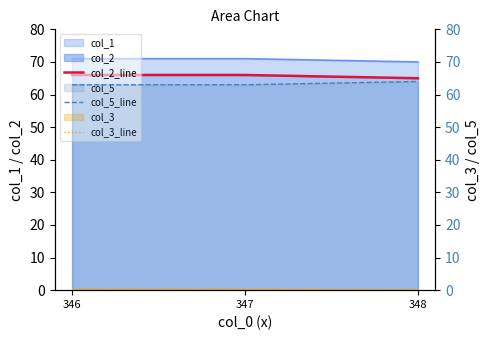

What is the difference between the maximum and minimum values in the col_3_line series?

0.2